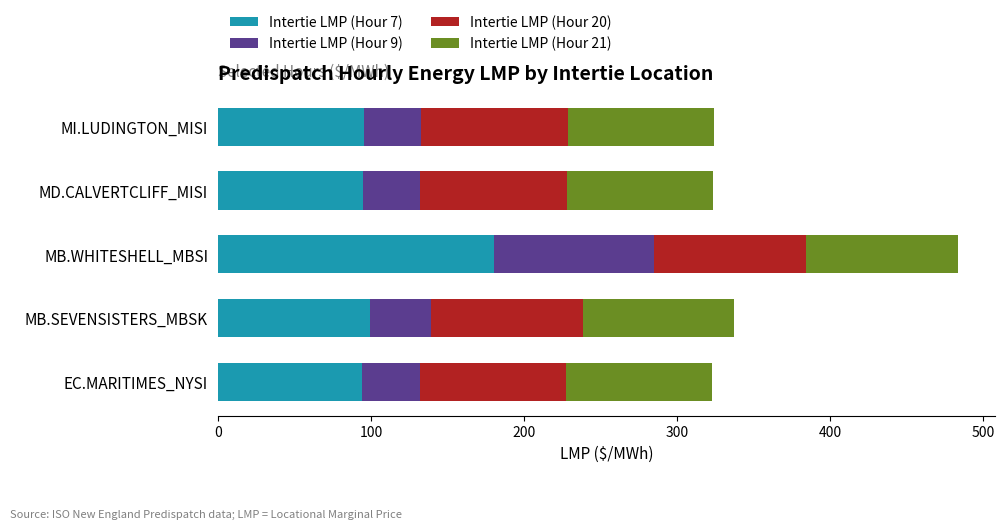

What is the difference between the maximum and second lowest values in the Intertie LMP (Hour 7) series?

85.8